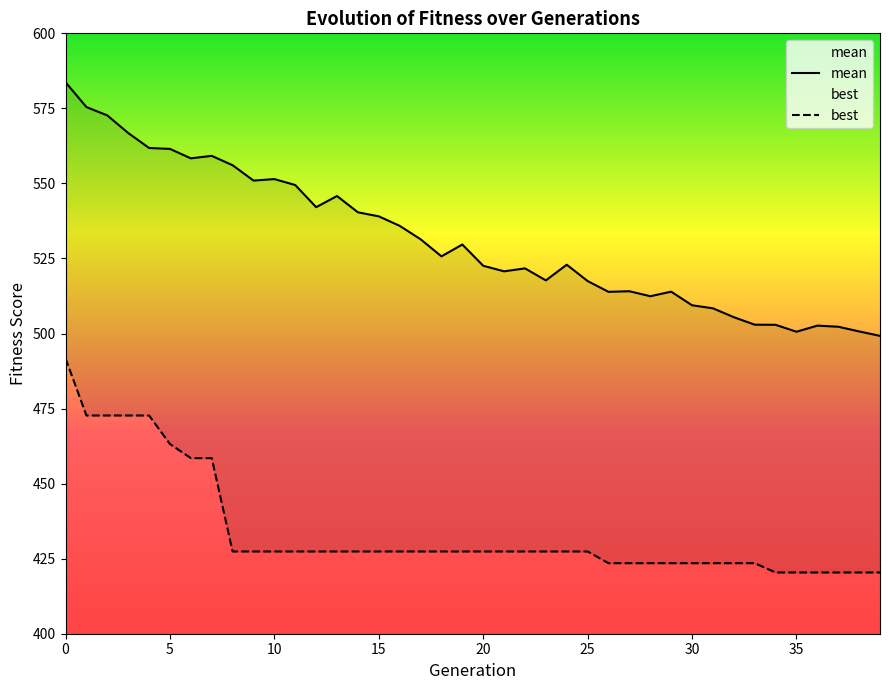

True or false: best and mean intersect in this chart.

False